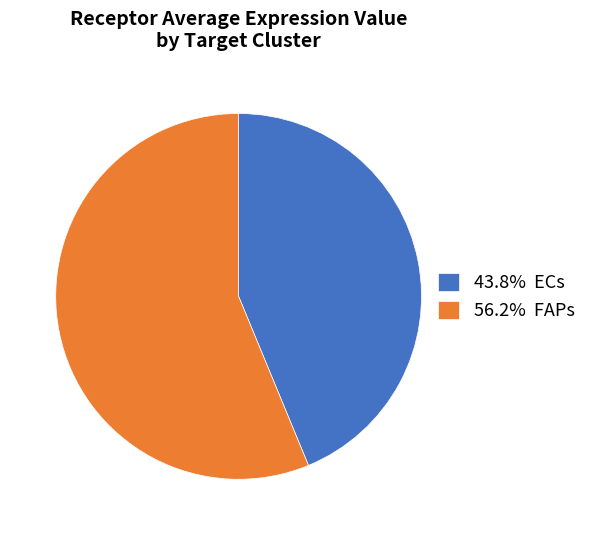

Combined, do 43.8% ECs and 56.2% FAPs account for over 50%?

Yes